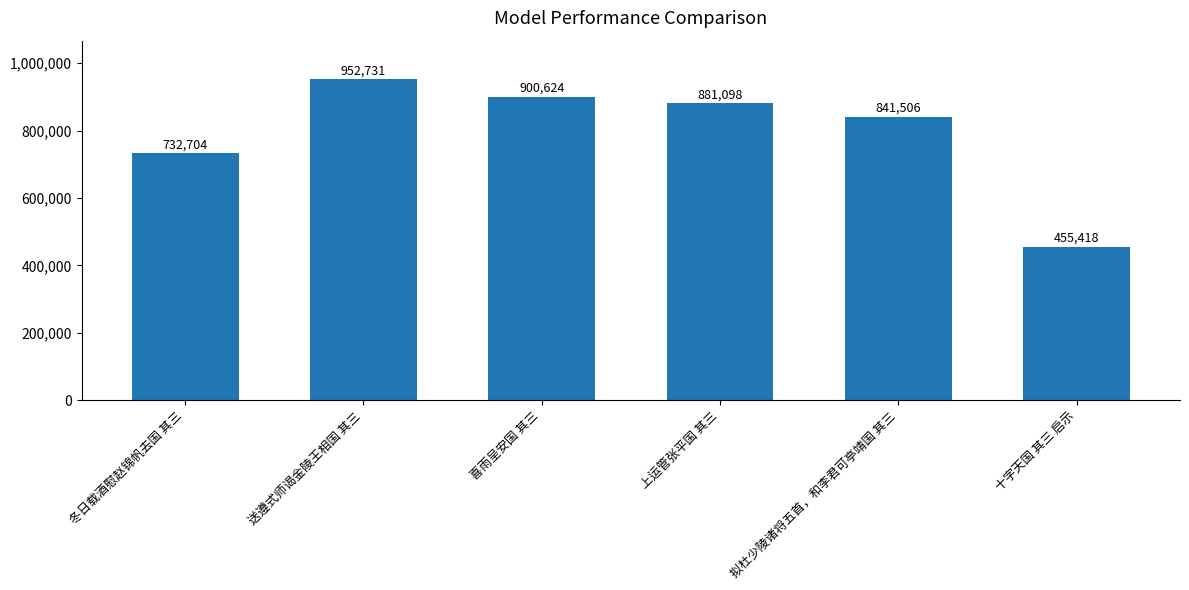

How many series are shown in this chart?

1